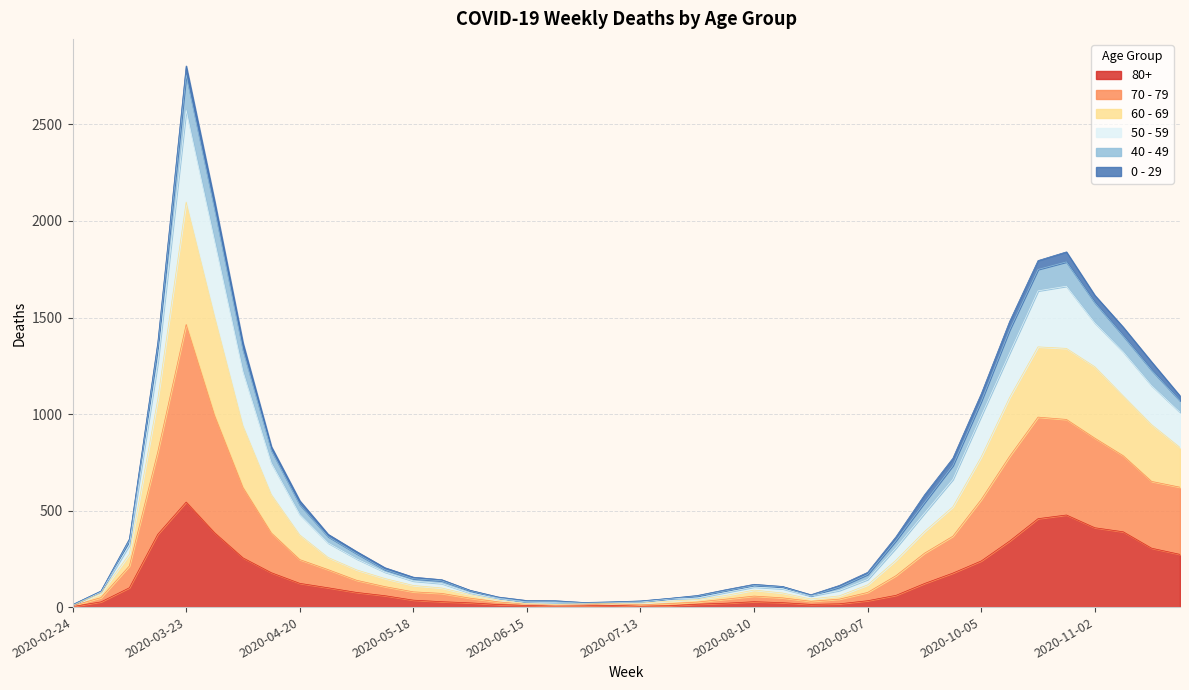

True or false: 70 - 79 has a value of 57 at 2020-08-10.

False